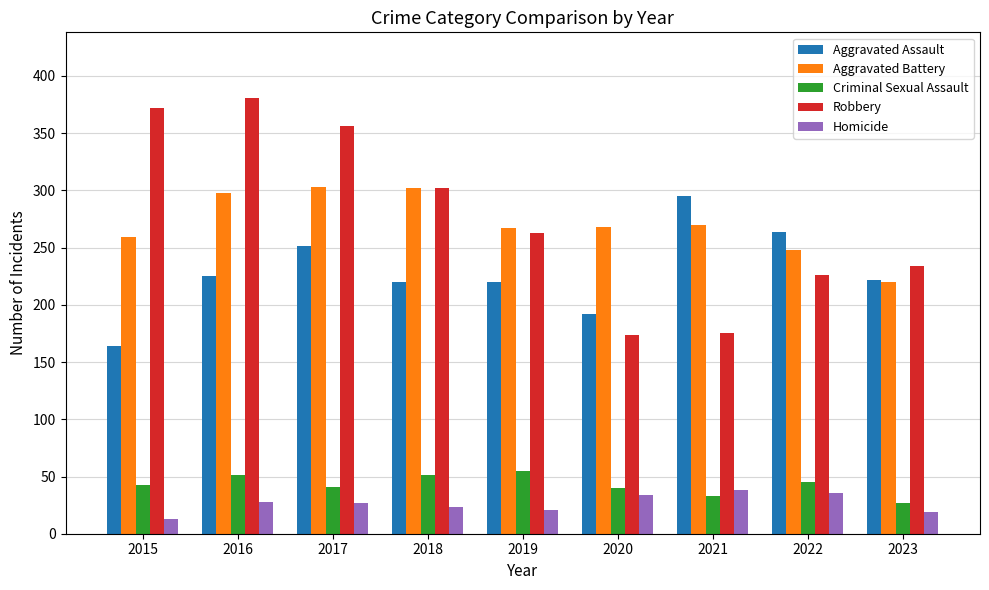

What is the total value across all series at 2021?

811